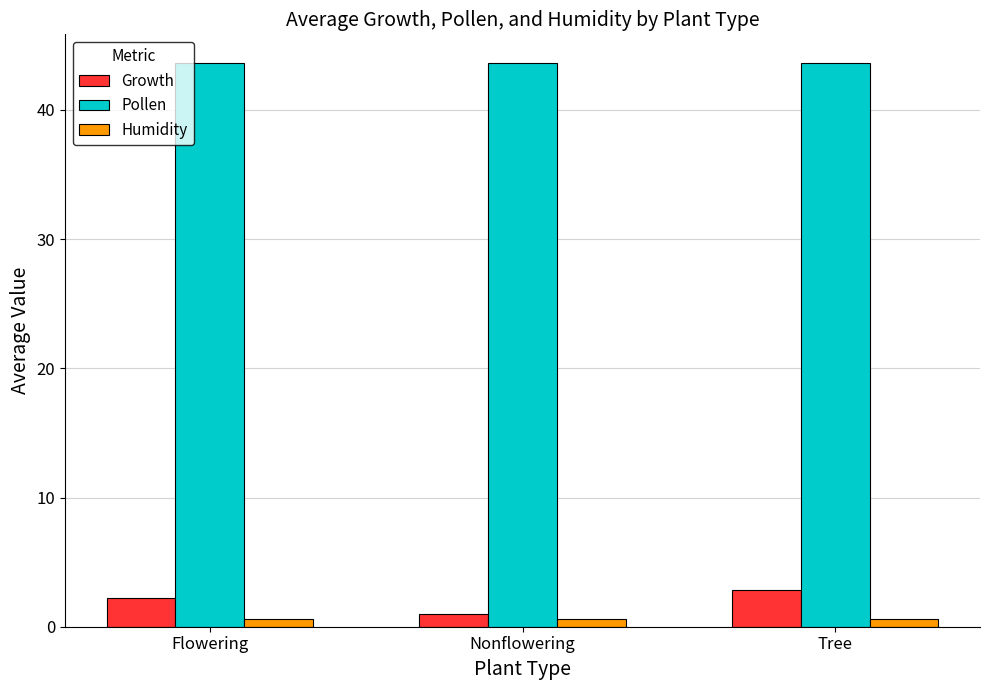

What is the sum of all Growth values?

6.1